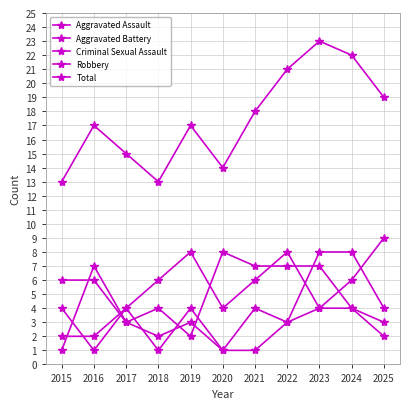

How many series are shown in this chart?

5